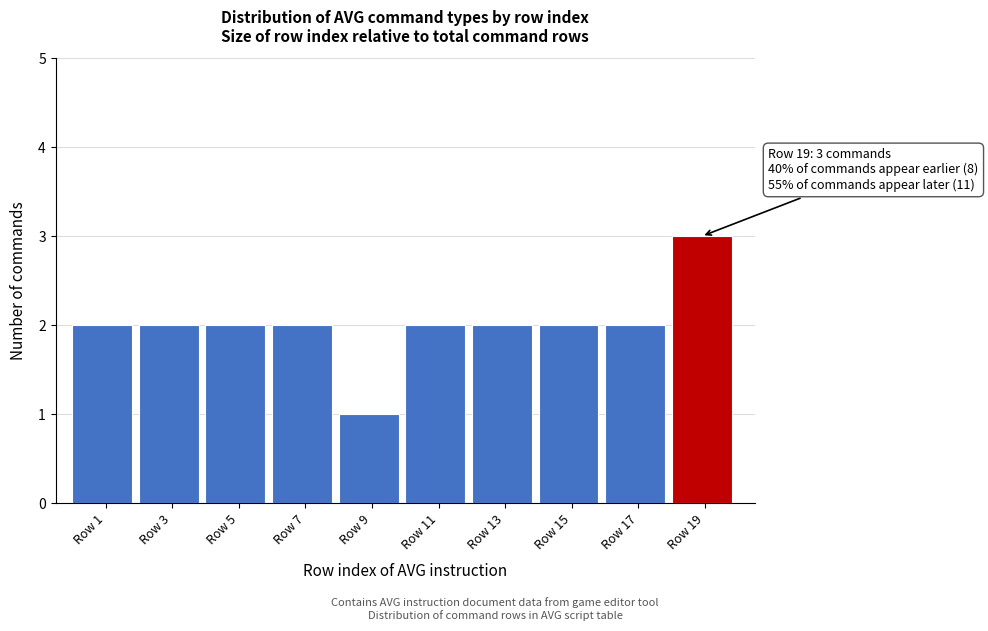

Reading left to right, list all the values displayed in this chart.

Row 1=2	Row 3=2	Row 5=2	Row 7=2	Row 9=1	Row 11=2	Row 13=2	Row 15=2	Row 17=2	Row 19=3